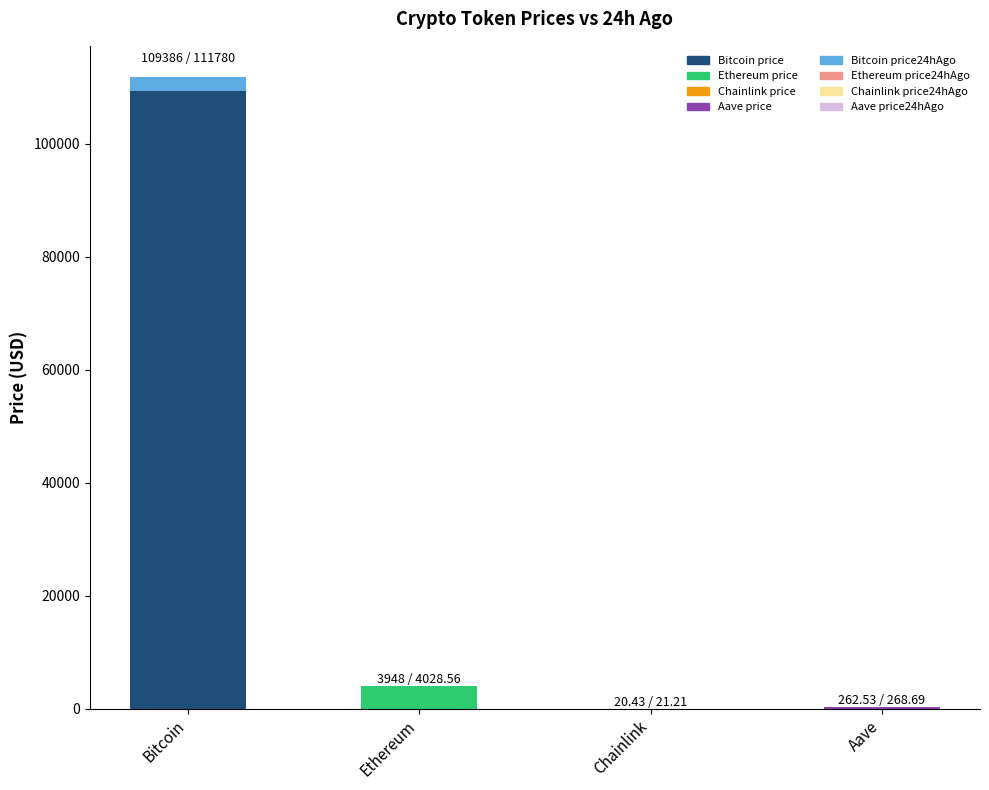

Which label corresponds to the largest value in the chart?

Bitcoin